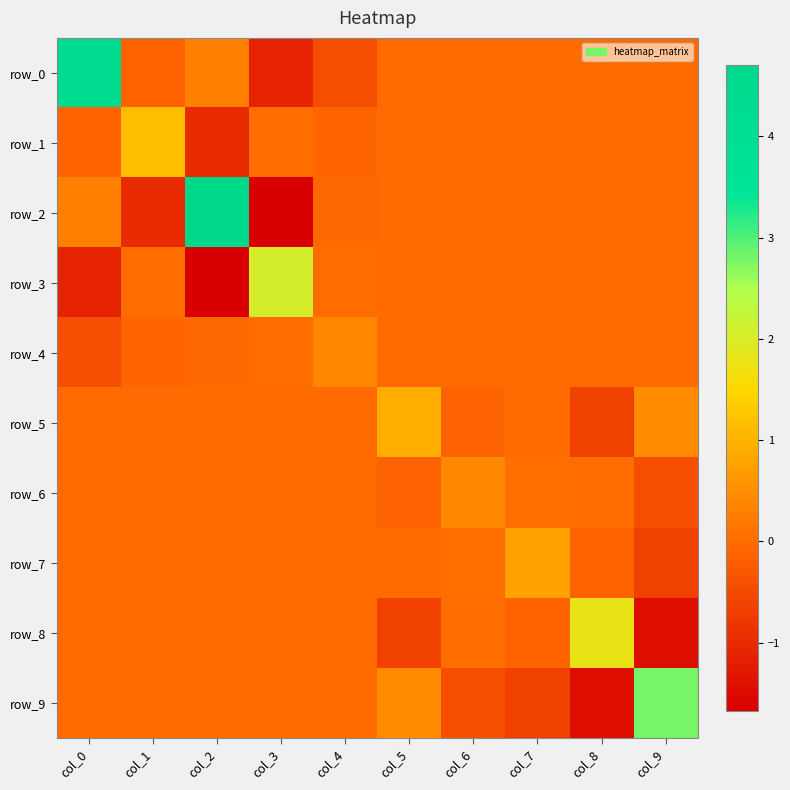

Where does the row_1 series first go above 0?

col_1